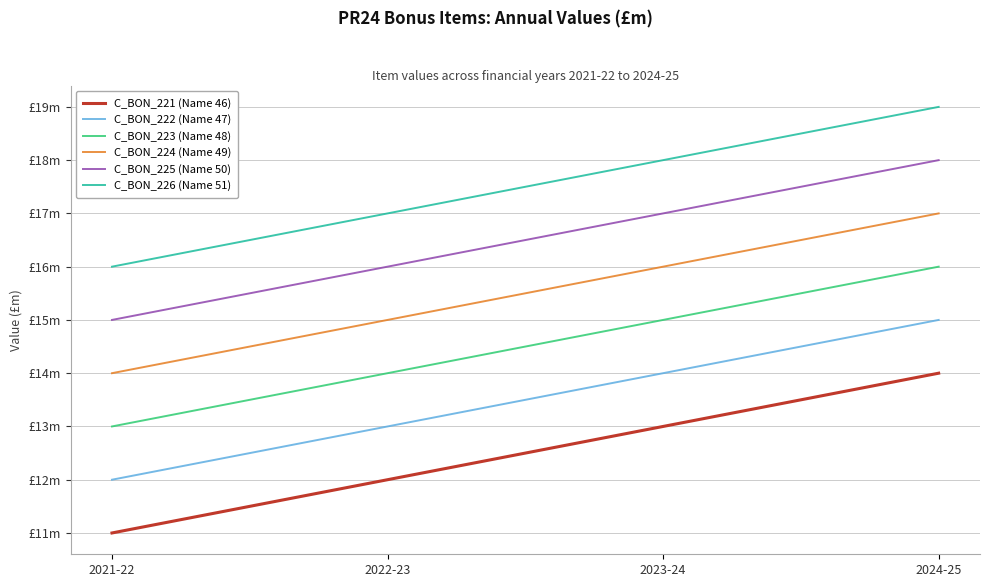

True or false: C_BON_224 (Name 49) has more than 0 interior local peaks.

False